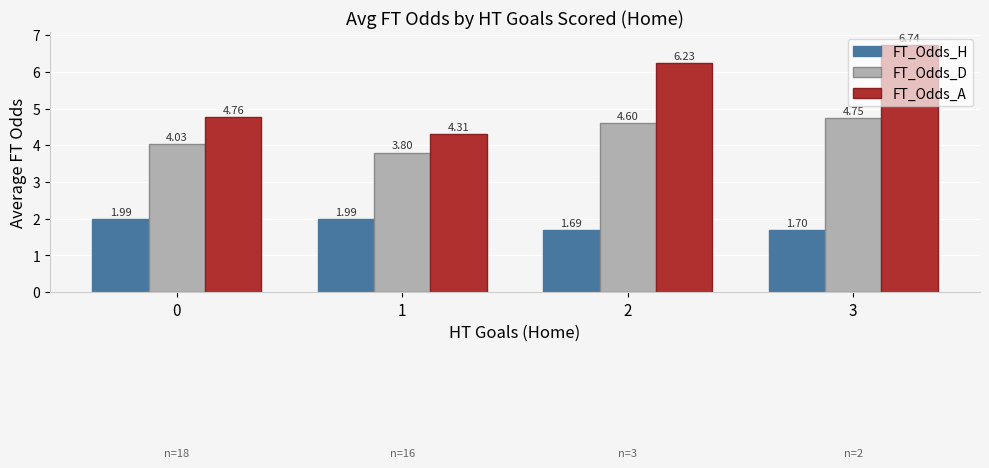

At which category is the sum across all series the highest?

3